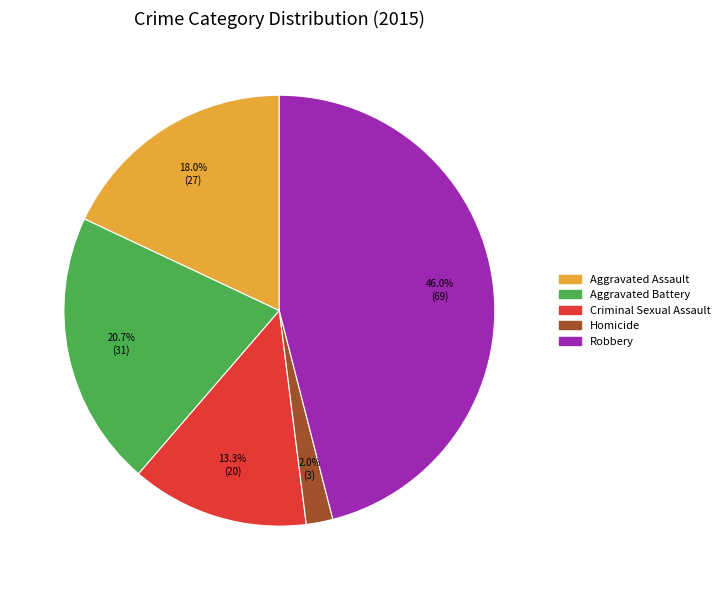

Approximately how many times larger is the value at Aggravated Assault compared to Homicide?

9.0